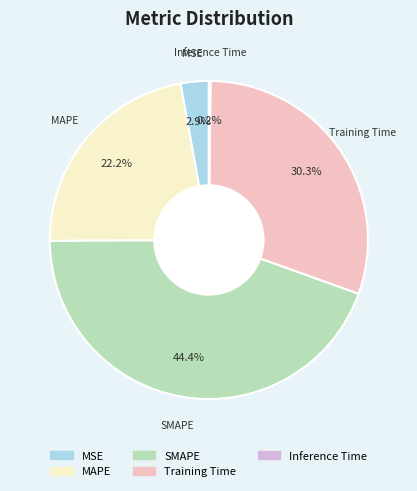

To the nearest percent, what percentage of the pie is Training Time?

30%